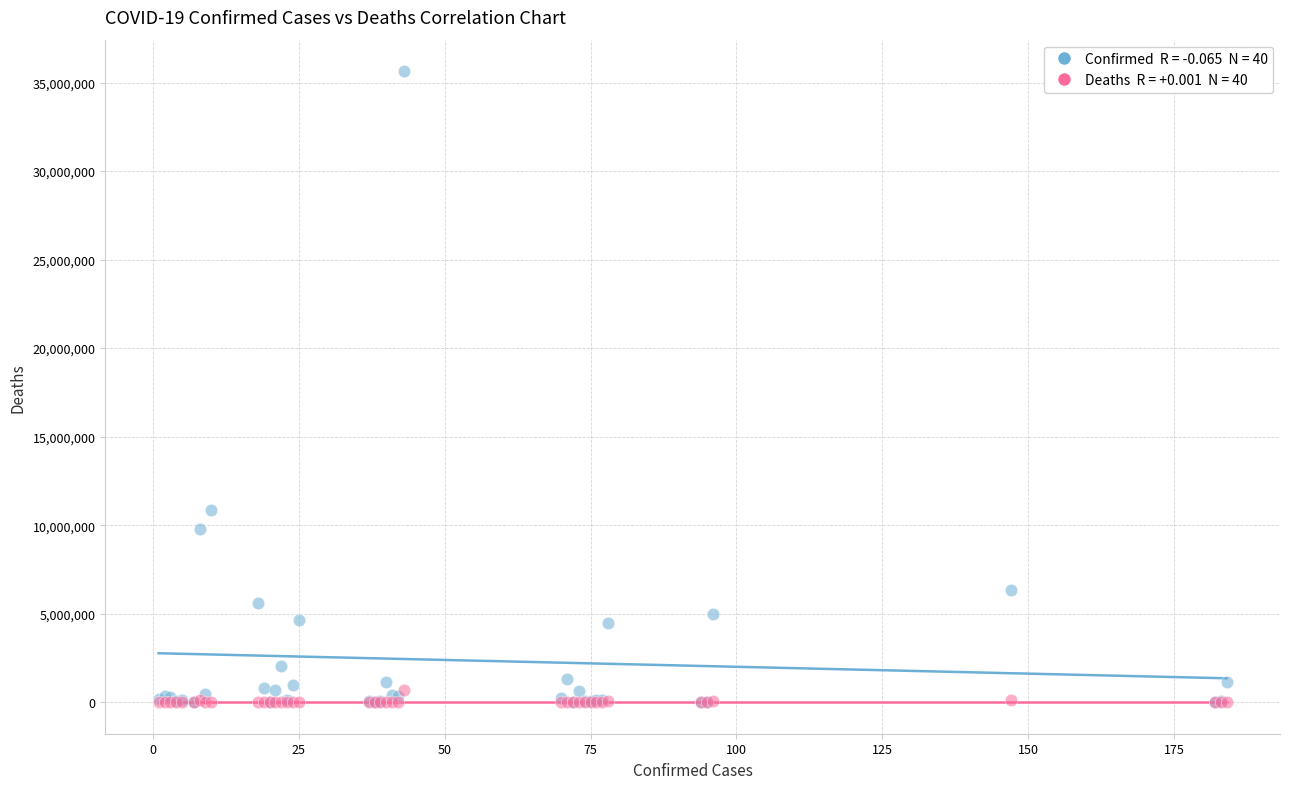

Across all series, what Y value is closest to 17821895?

10862500